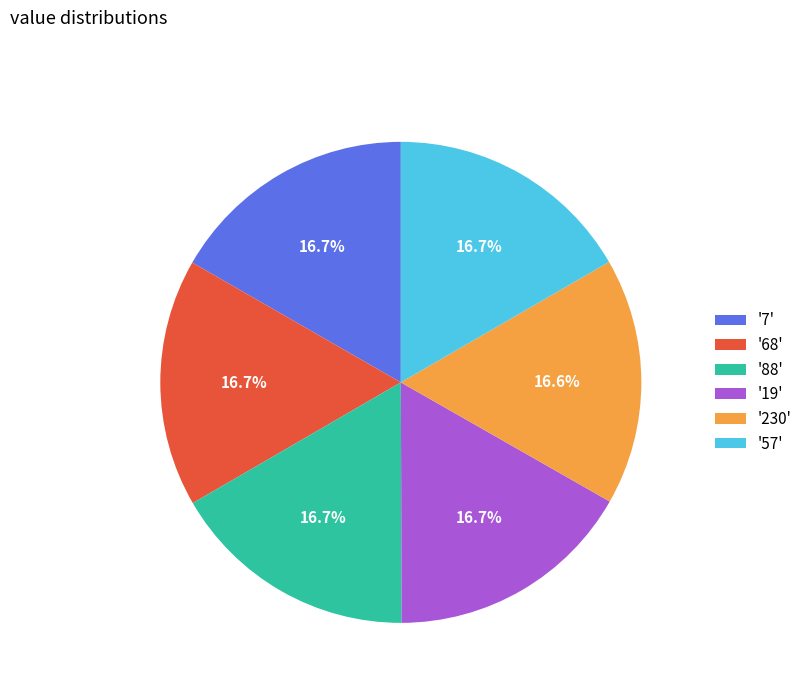

How much of the chart is everything except '88'?

83.3%